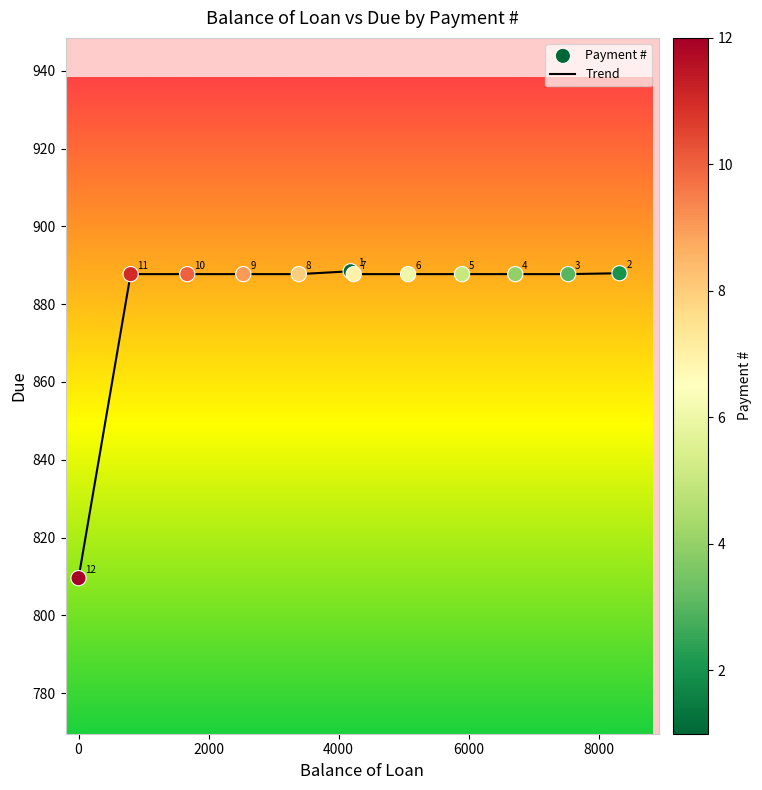

What is the greatest value displayed?

888.5